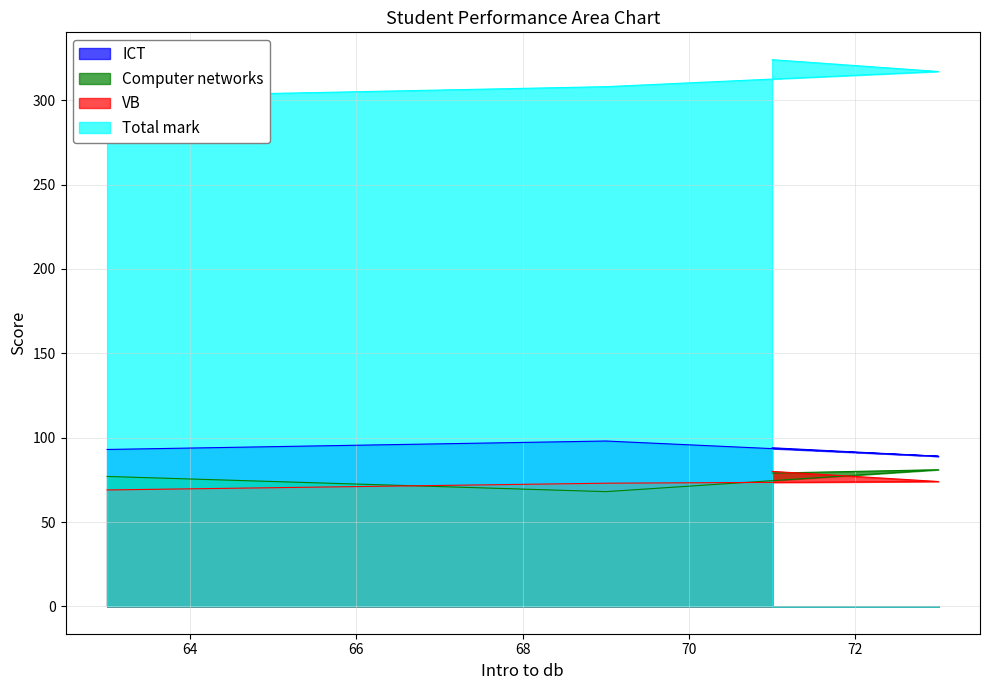

Reading left to right, list all the values displayed in this chart.

ICT: 93	98	89	94
Computer networks: 77	68	81	79
VB: 69	73	74	80
Total mark: 302	308	317	324